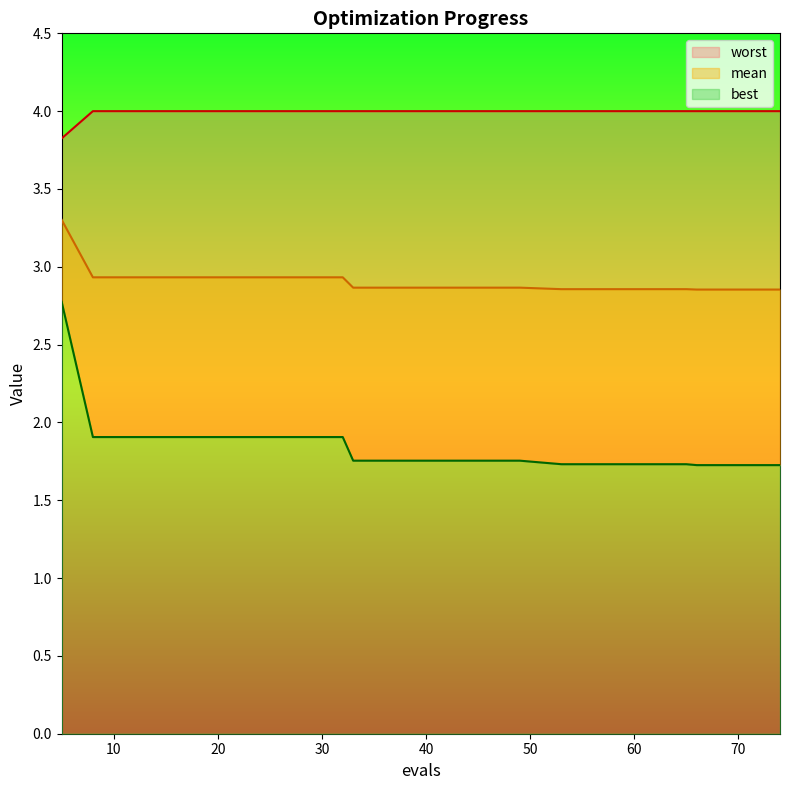

What is the maximum value for worst?

4.0